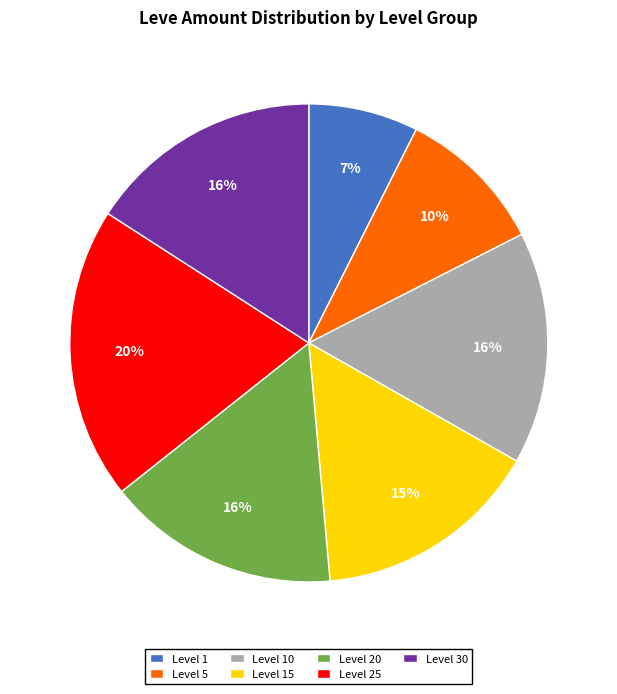

Does any single category account for the majority?

No